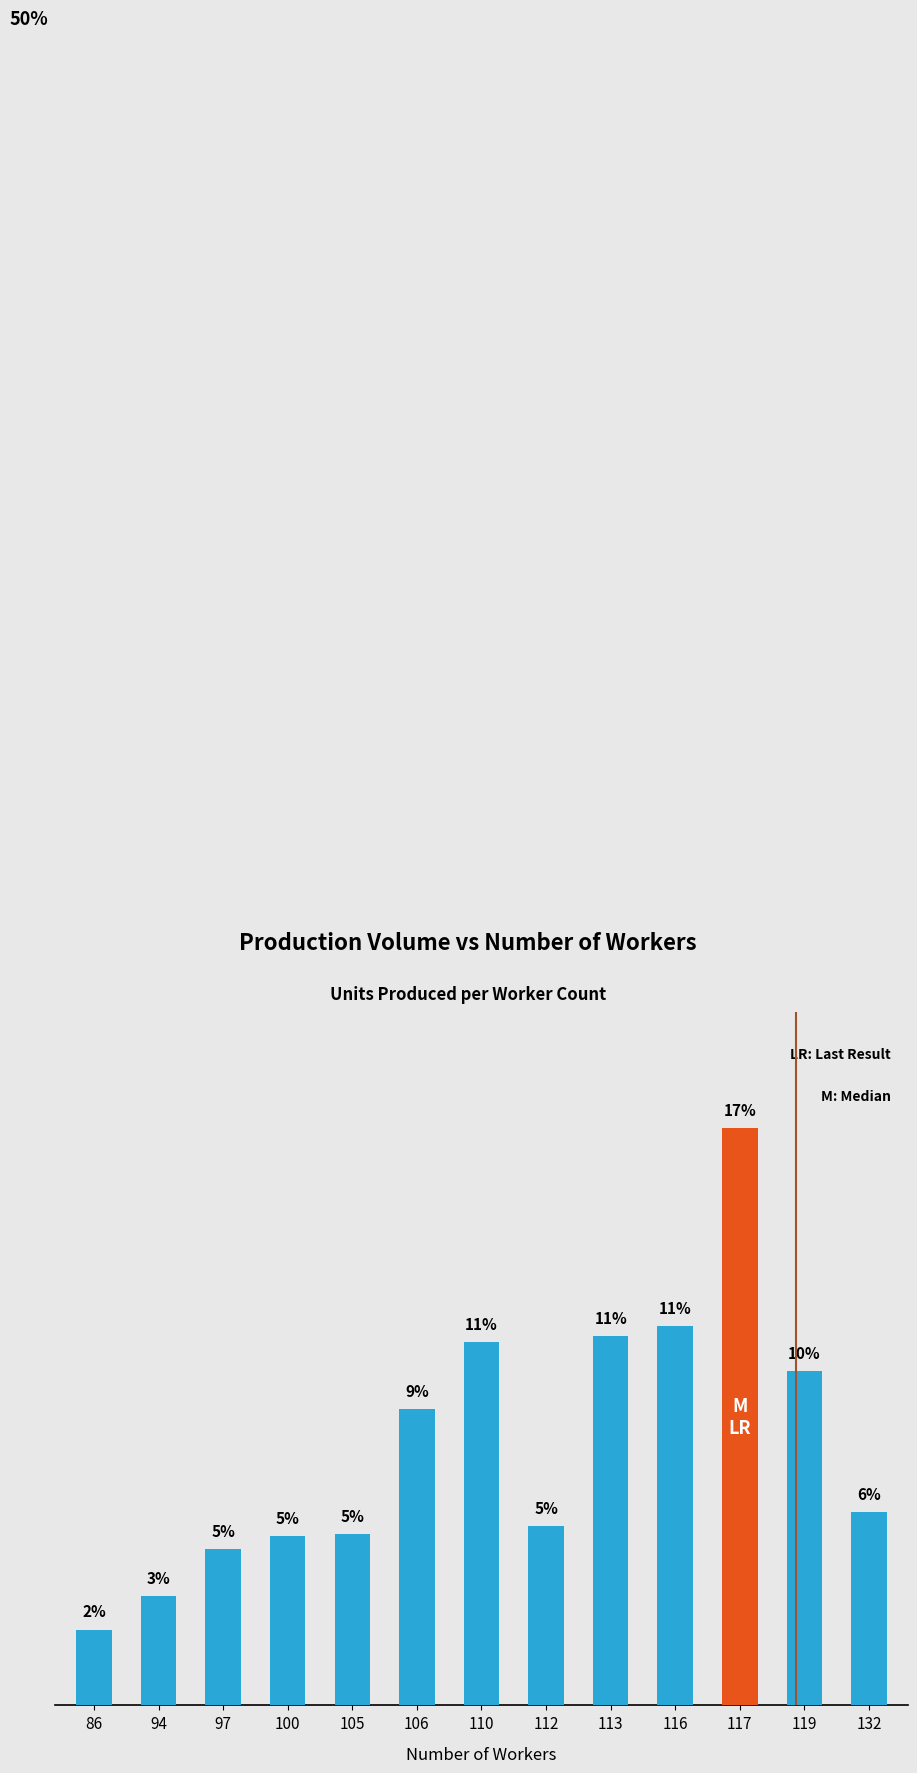

List the labels in order of value, smallest first.

86, 94, 97, 100, 105, 112, 132, 106, 119, 110, 113, 116, 117